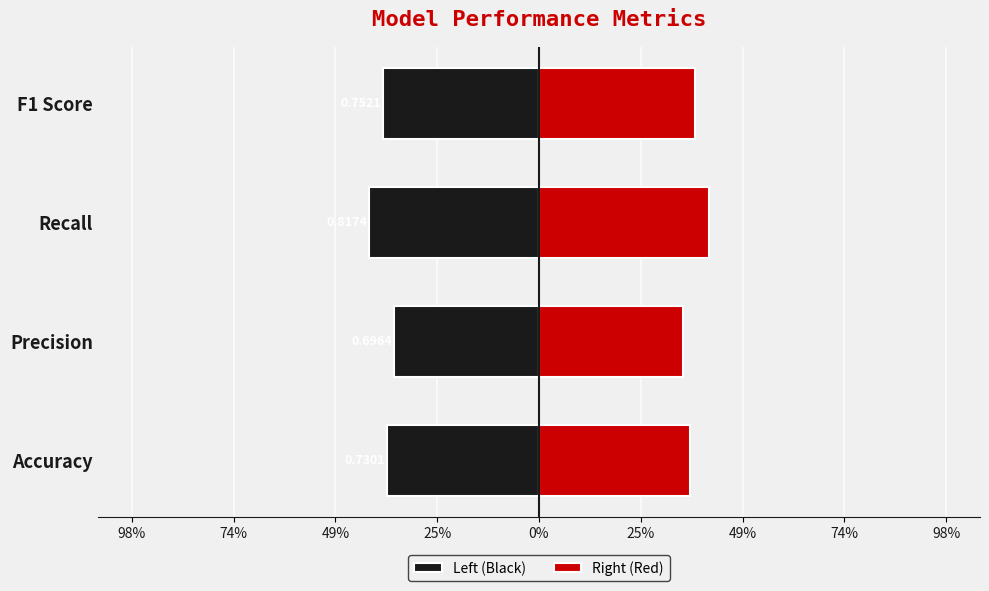

What is the lowest value of the Right (Red) series?

0.3